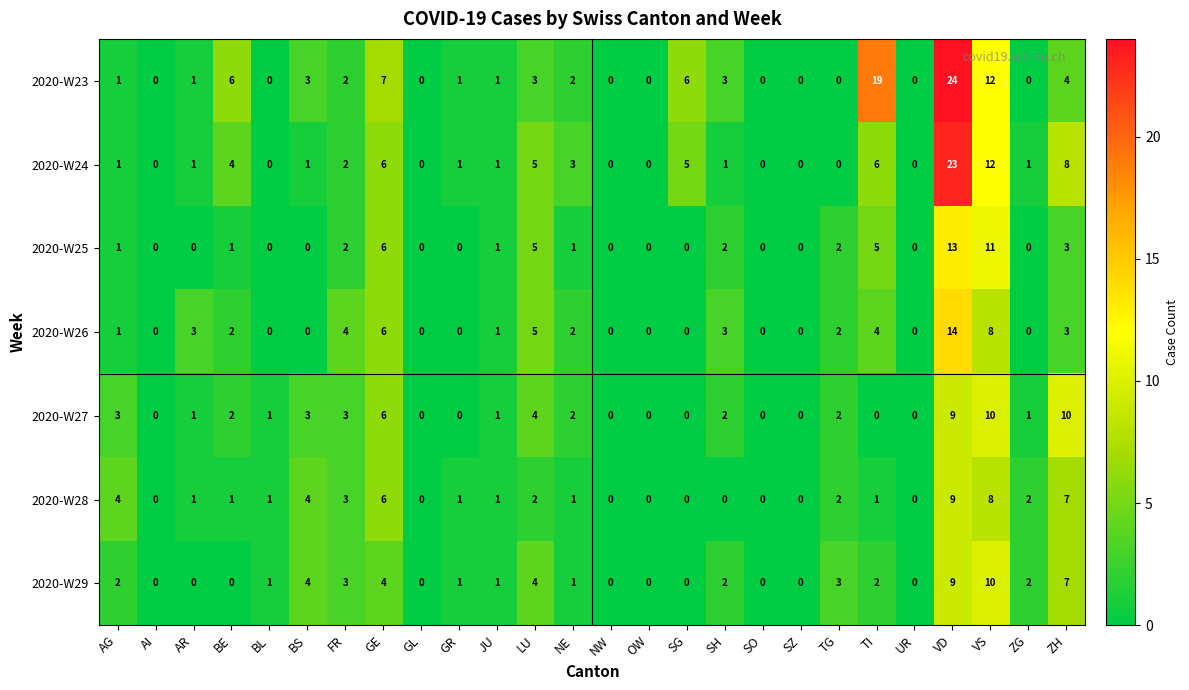

How many data points does each series have?

26